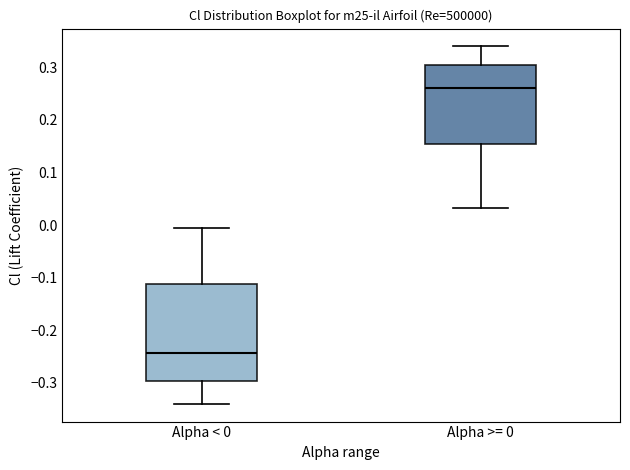

Which box is the tallest, from its lower edge to its upper edge?

Alpha < 0